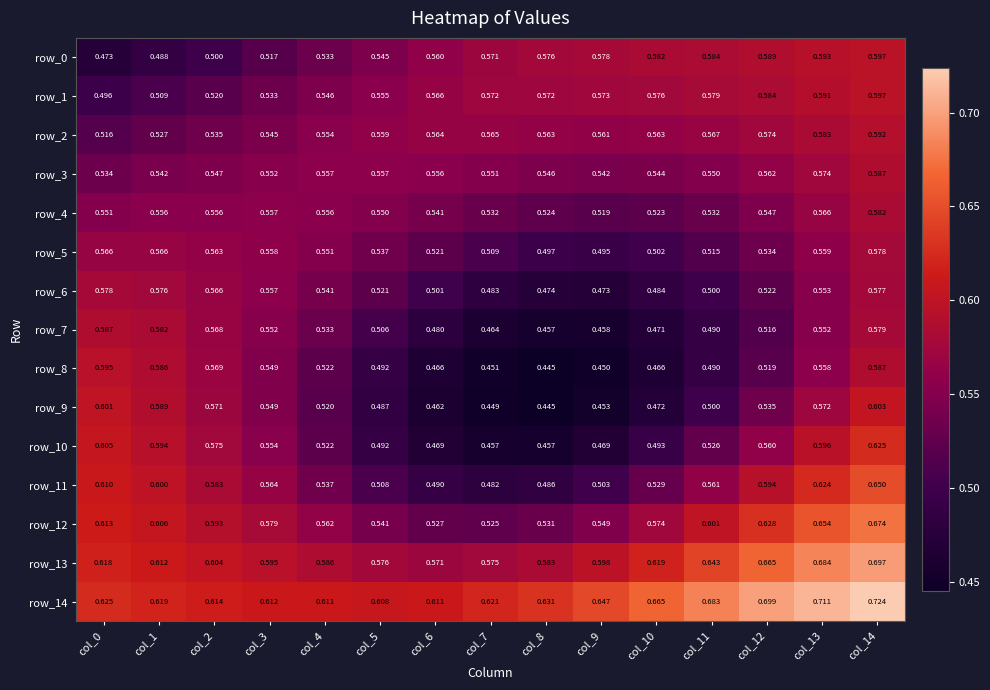

At how many categories does at least one series exceed 0?

15